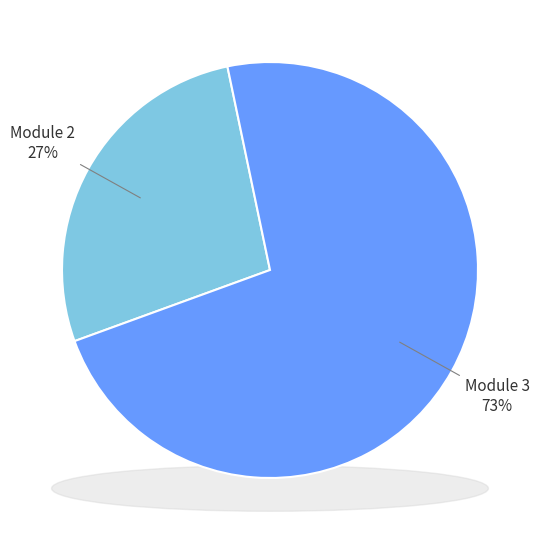

The Module 2 slice represents 27% of the pie. True or false?

True